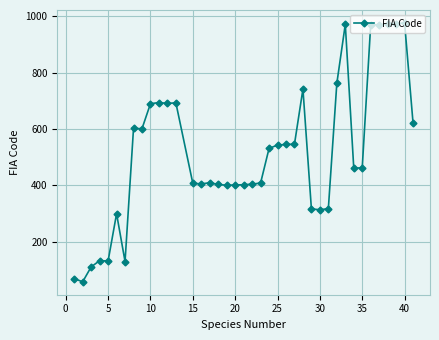

What is the value of the 32nd point from the left?

972